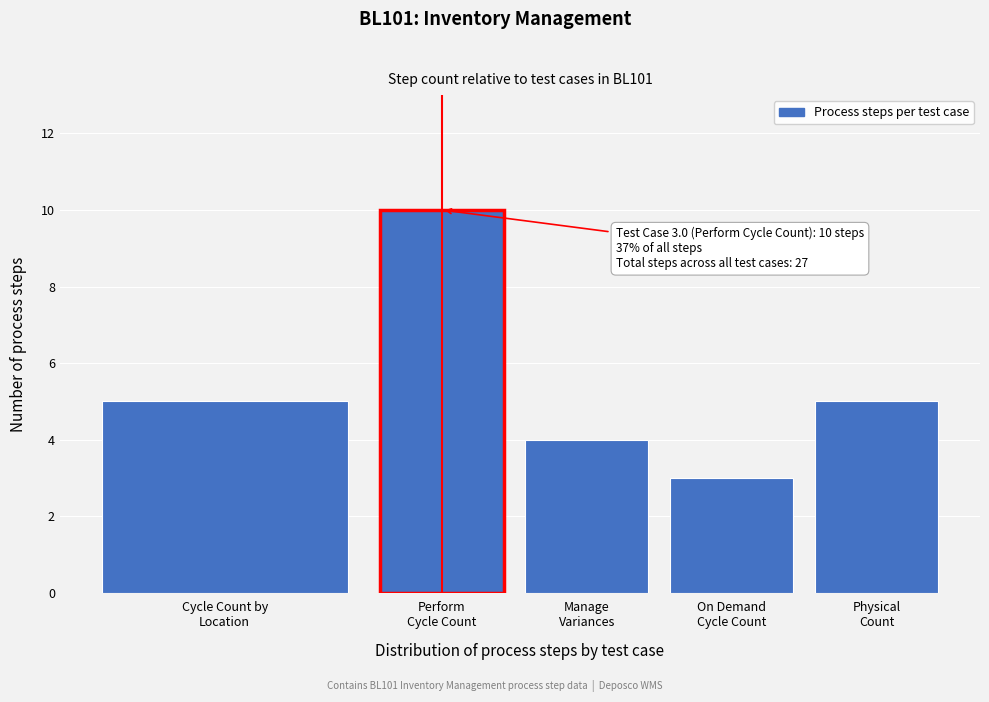

Reading right to left, extract all data points from this chart.

5	3	4	10	5